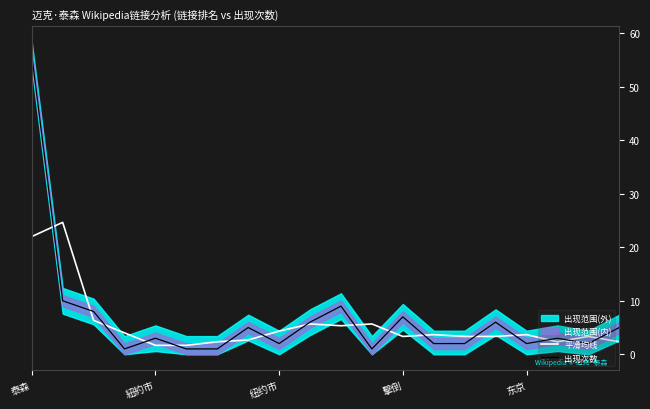

How many lines are shown in the chart?

2